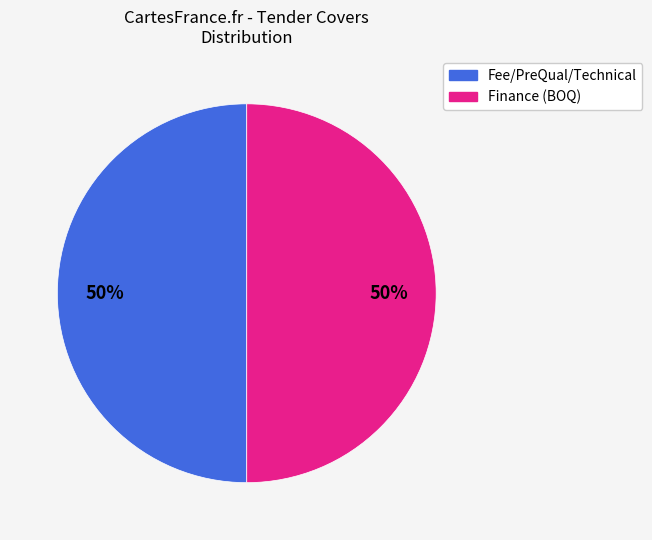

To the nearest percent, what is the average slice percentage?

50%